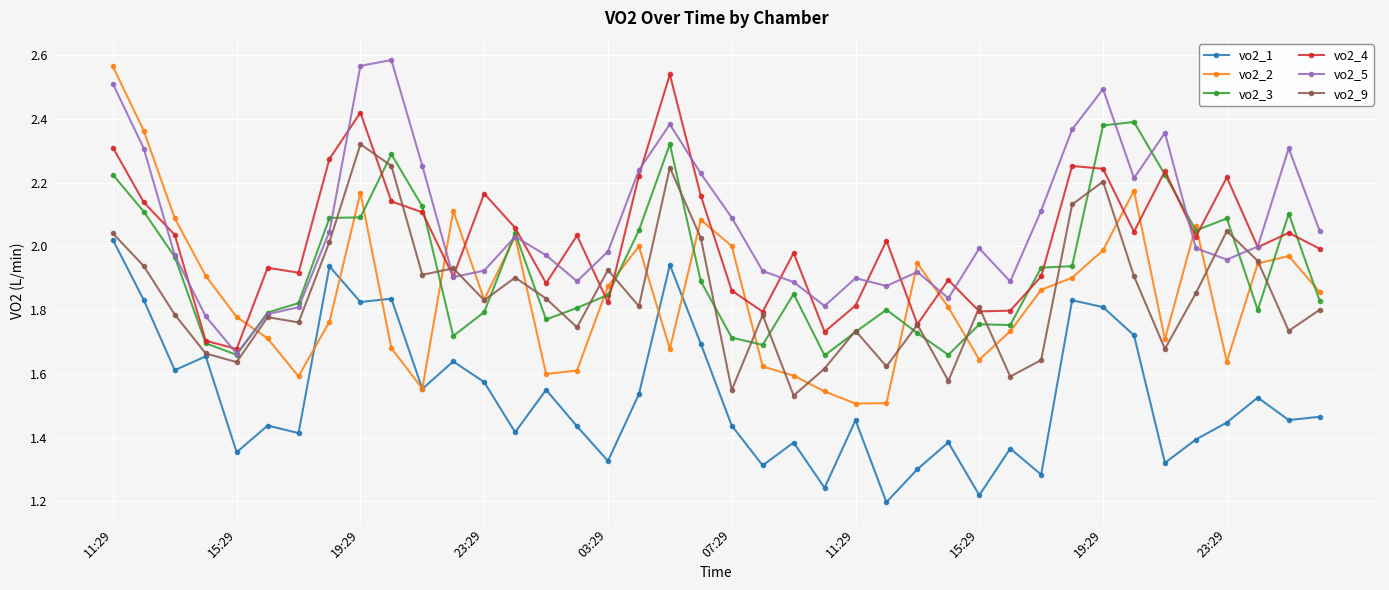

Which series has the widest spread of values?

vo2_2